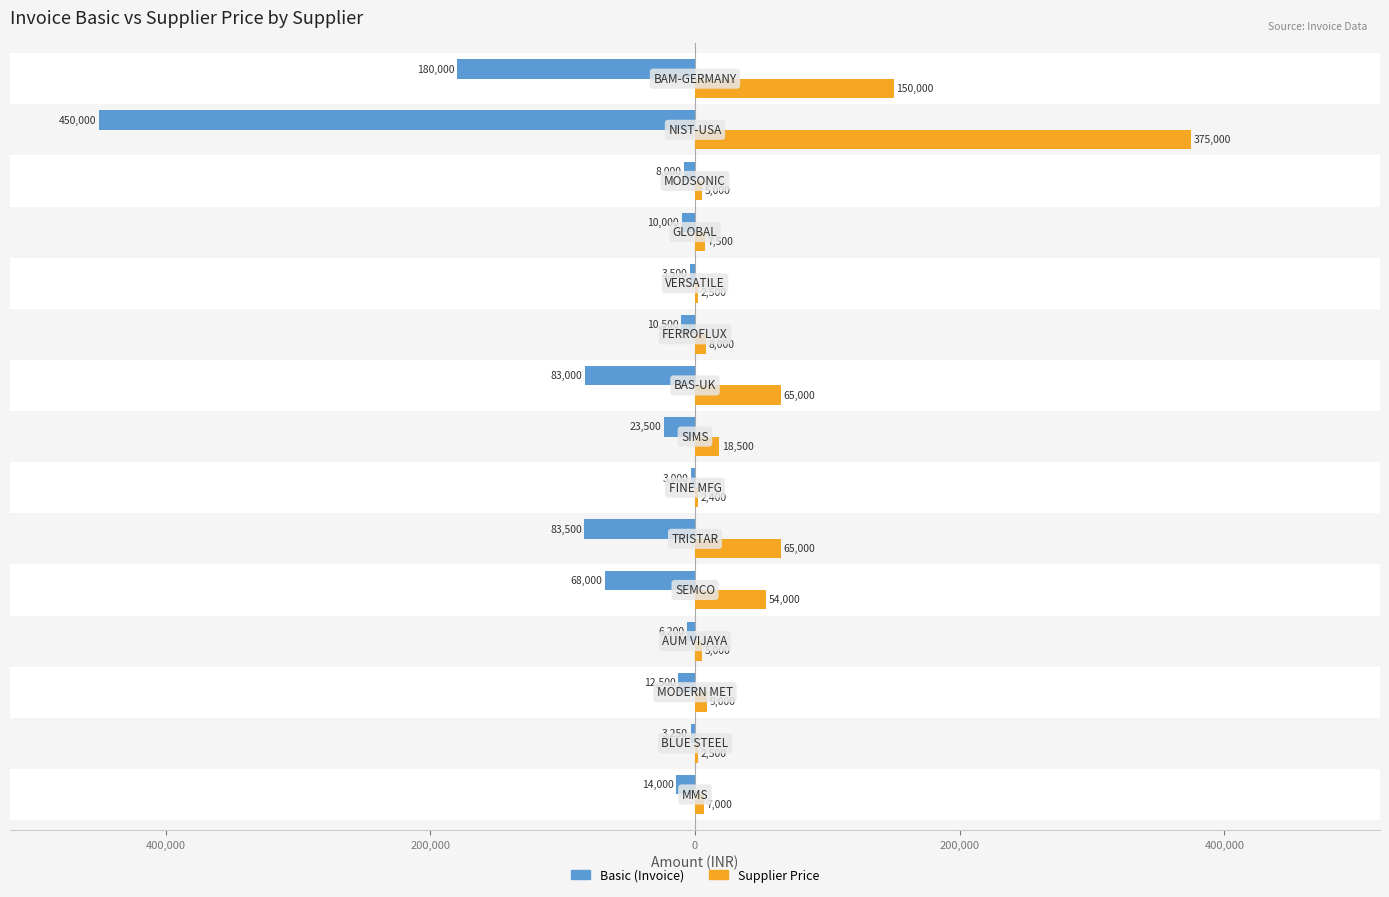

What are all the series names shown in the legend?

Basic (Invoice), Supplier Price